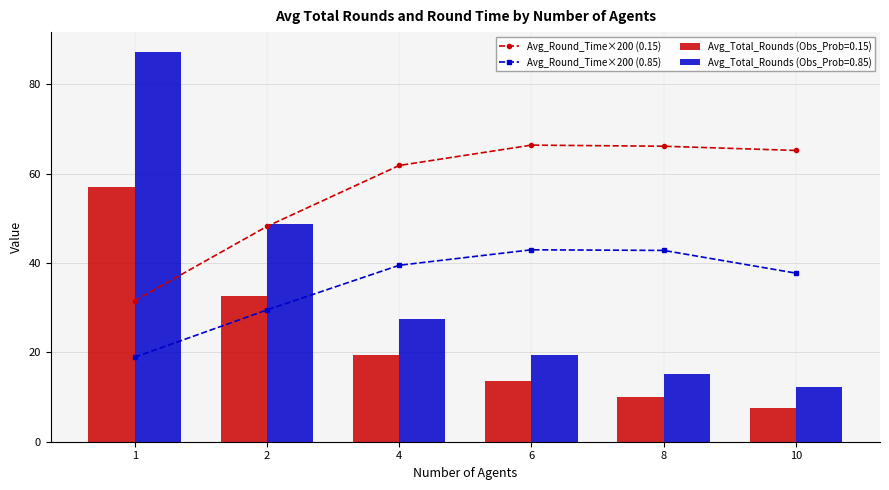

True or false: Avg_Round_Time×200 (0.85) has more than 0 interior local peaks.

True